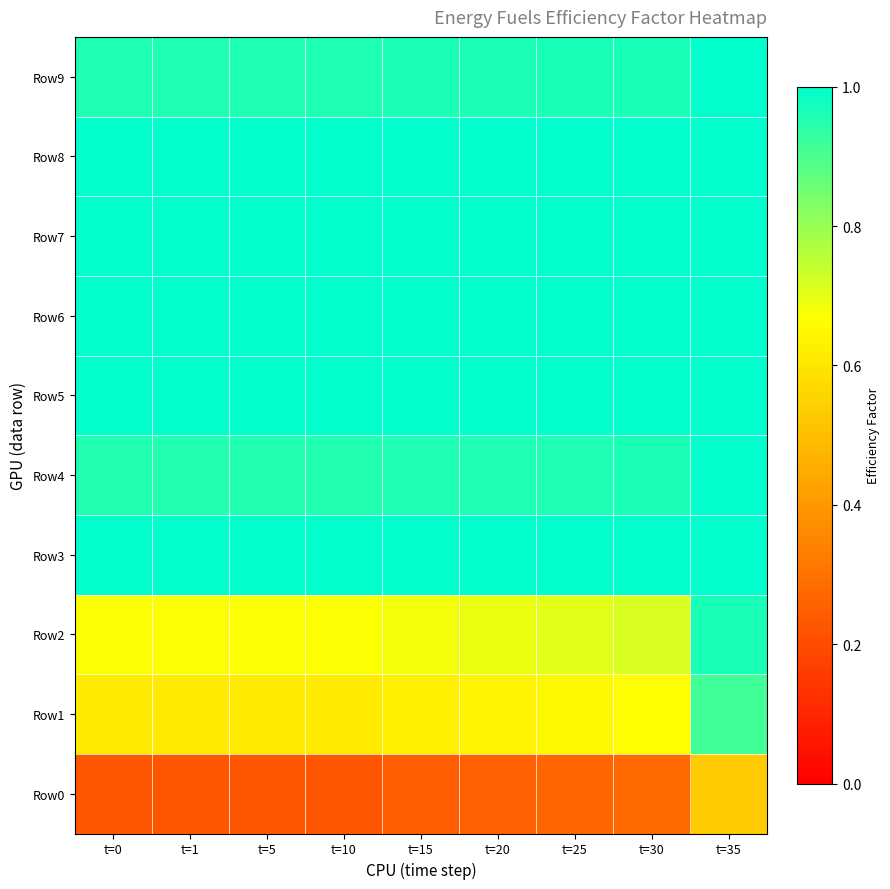

Reading left to right, transcribe all the data shown in this chart.

Row0: t=0=0.2	t=1=0.2	t=5=0.2	t=10=0.2	t=15=0.2	t=20=0.3	t=25=0.3	t=30=0.3	t=35=0.5
Row1: t=0=0.6	t=1=0.6	t=5=0.6	t=10=0.6	t=15=0.6	t=20=0.6	t=25=0.6	t=30=0.7	t=35=0.9
Row2: t=0=0.7	t=1=0.7	t=5=0.7	t=10=0.7	t=15=0.7	t=20=0.7	t=25=0.7	t=30=0.7	t=35=1.0
Row3: t=0=1.0	t=1=1.0	t=5=1.0	t=10=1.0	t=15=1.0	t=20=1.0	t=25=1.0	t=30=1.0	t=35=1.0
Row4: t=0=1.0	t=1=1.0	t=5=1.0	t=10=1.0	t=15=1.0	t=20=1.0	t=25=1.0	t=30=1.0	t=35=1.0
Row5: t=0=1.0	t=1=1.0	t=5=1.0	t=10=1.0	t=15=1.0	t=20=1.0	t=25=1.0	t=30=1.0	t=35=1.0
Row6: t=0=1.0	t=1=1.0	t=5=1.0	t=10=1.0	t=15=1.0	t=20=1.0	t=25=1.0	t=30=1.0	t=35=1.0
Row7: t=0=1.0	t=1=1.0	t=5=1.0	t=10=1.0	t=15=1.0	t=20=1.0	t=25=1.0	t=30=1.0	t=35=1.0
Row8: t=0=1.0	t=1=1.0	t=5=1.0	t=10=1.0	t=15=1.0	t=20=1.0	t=25=1.0	t=30=1.0	t=35=1.0
Row9: t=0=1.0	t=1=1.0	t=5=1.0	t=10=1.0	t=15=1.0	t=20=1.0	t=25=1.0	t=30=1.0	t=35=1.0